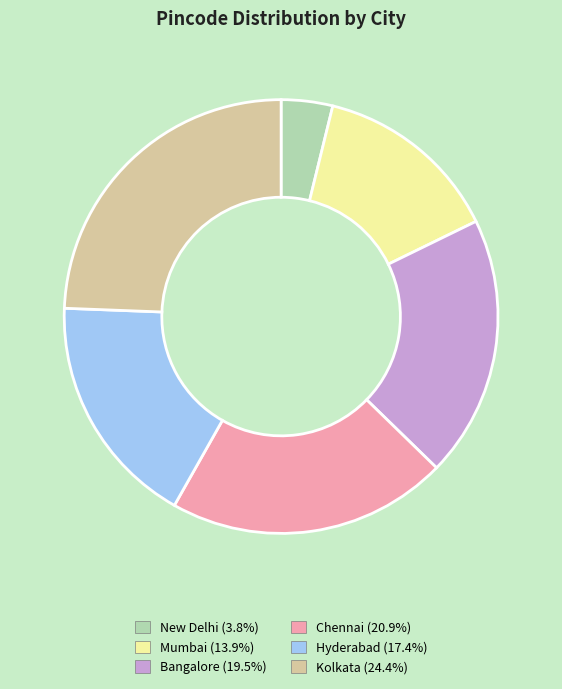

Does Chennai (20.9%) account for over 50% of the chart?

No